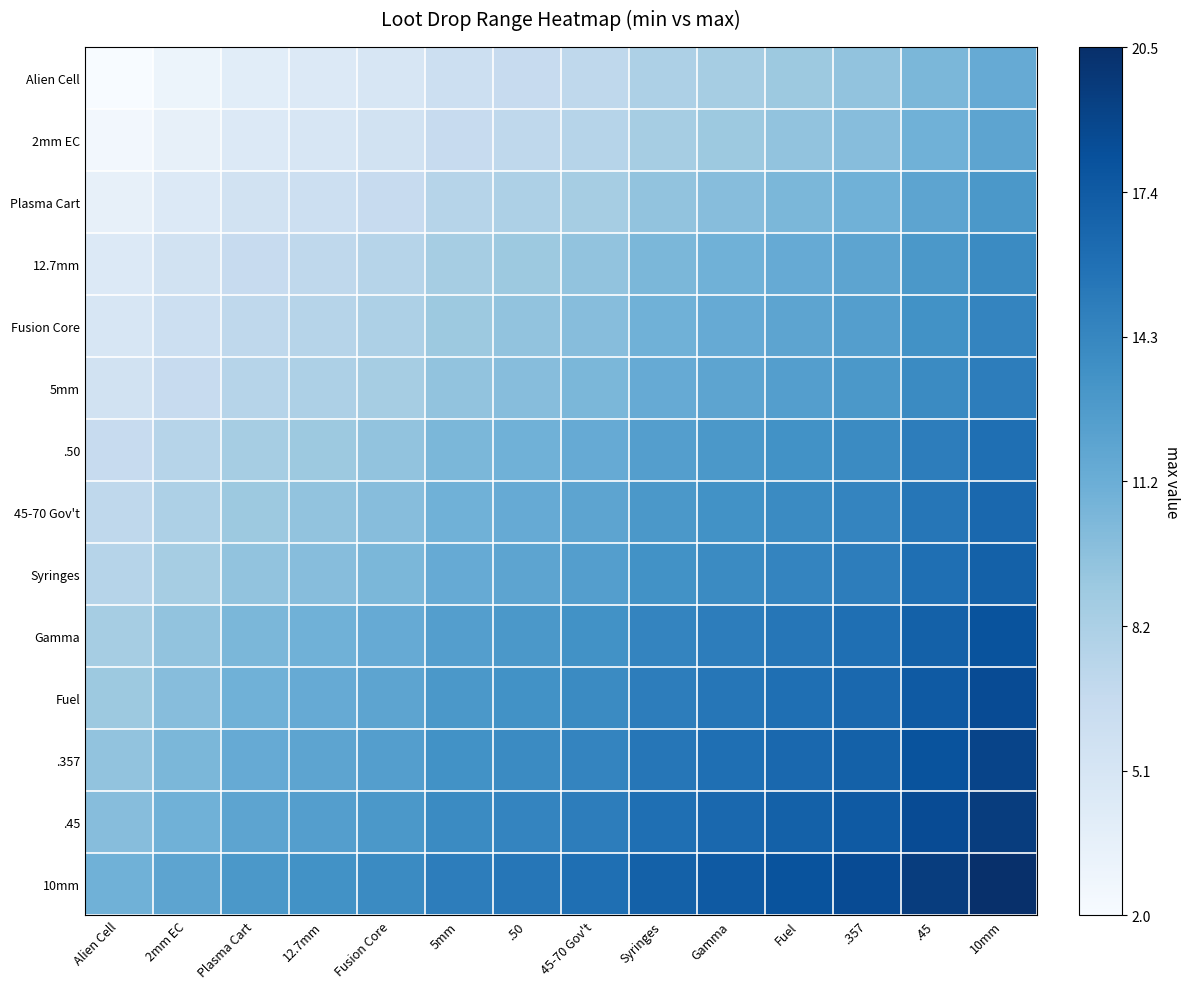

Reading left to right, extract all data points from this chart.

Alien Cell: Alien Cell=0.0	2mm EC=0.1	Plasma Cart=0.1	12.7mm=0.1	Fusion Core=0.2	5mm=0.2	.50=0.2	45-70 Gov't=0.3	Syringes=0.3	Gamma=0.4	Fuel=0.4	.357=0.4	.45=0.5	10mm=0.5
2mm EC: Alien Cell=0.0	2mm EC=0.1	Plasma Cart=0.1	12.7mm=0.2	Fusion Core=0.2	5mm=0.2	.50=0.3	45-70 Gov't=0.3	Syringes=0.4	Gamma=0.4	Fuel=0.4	.357=0.4	.45=0.5	10mm=0.5
Plasma Cart: Alien Cell=0.1	2mm EC=0.1	Plasma Cart=0.2	12.7mm=0.2	Fusion Core=0.2	5mm=0.3	.50=0.3	45-70 Gov't=0.4	Syringes=0.4	Gamma=0.4	Fuel=0.5	.357=0.5	.45=0.5	10mm=0.6
12.7mm: Alien Cell=0.1	2mm EC=0.2	Plasma Cart=0.2	12.7mm=0.3	Fusion Core=0.3	5mm=0.4	.50=0.4	45-70 Gov't=0.4	Syringes=0.5	Gamma=0.5	Fuel=0.5	.357=0.5	.45=0.6	10mm=0.6
Fusion Core: Alien Cell=0.2	2mm EC=0.2	Plasma Cart=0.3	12.7mm=0.3	Fusion Core=0.3	5mm=0.4	.50=0.4	45-70 Gov't=0.4	Syringes=0.5	Gamma=0.5	Fuel=0.5	.357=0.6	.45=0.6	10mm=0.7
5mm: Alien Cell=0.2	2mm EC=0.2	Plasma Cart=0.3	12.7mm=0.3	Fusion Core=0.4	5mm=0.4	.50=0.4	45-70 Gov't=0.5	Syringes=0.5	Gamma=0.5	Fuel=0.6	.357=0.6	.45=0.6	10mm=0.7
.50: Alien Cell=0.2	2mm EC=0.3	Plasma Cart=0.4	12.7mm=0.4	Fusion Core=0.4	5mm=0.5	.50=0.5	45-70 Gov't=0.5	Syringes=0.6	Gamma=0.6	Fuel=0.6	.357=0.6	.45=0.7	10mm=0.8
45-70 Gov't: Alien Cell=0.3	2mm EC=0.3	Plasma Cart=0.4	12.7mm=0.4	Fusion Core=0.4	5mm=0.5	.50=0.5	45-70 Gov't=0.5	Syringes=0.6	Gamma=0.6	Fuel=0.6	.357=0.7	.45=0.7	10mm=0.8
Syringes: Alien Cell=0.3	2mm EC=0.4	Plasma Cart=0.4	12.7mm=0.4	Fusion Core=0.5	5mm=0.5	.50=0.5	45-70 Gov't=0.6	Syringes=0.6	Gamma=0.6	Fuel=0.7	.357=0.7	.45=0.8	10mm=0.8
Gamma: Alien Cell=0.4	2mm EC=0.4	Plasma Cart=0.5	12.7mm=0.5	Fusion Core=0.5	5mm=0.6	.50=0.6	45-70 Gov't=0.6	Syringes=0.7	Gamma=0.7	Fuel=0.7	.357=0.8	.45=0.8	10mm=0.9
Fuel: Alien Cell=0.4	2mm EC=0.4	Plasma Cart=0.5	12.7mm=0.5	Fusion Core=0.5	5mm=0.6	.50=0.6	45-70 Gov't=0.6	Syringes=0.7	Gamma=0.7	Fuel=0.8	.357=0.8	.45=0.8	10mm=0.9
.357: Alien Cell=0.4	2mm EC=0.5	Plasma Cart=0.5	12.7mm=0.5	Fusion Core=0.6	5mm=0.6	.50=0.6	45-70 Gov't=0.7	Syringes=0.7	Gamma=0.8	Fuel=0.8	.357=0.8	.45=0.9	10mm=0.9
.45: Alien Cell=0.4	2mm EC=0.5	Plasma Cart=0.5	12.7mm=0.6	Fusion Core=0.6	5mm=0.6	.50=0.7	45-70 Gov't=0.7	Syringes=0.8	Gamma=0.8	Fuel=0.8	.357=0.8	.45=0.9	10mm=0.9
10mm: Alien Cell=0.5	2mm EC=0.5	Plasma Cart=0.6	12.7mm=0.6	Fusion Core=0.6	5mm=0.7	.50=0.7	45-70 Gov't=0.8	Syringes=0.8	Gamma=0.8	Fuel=0.9	.357=0.9	.45=0.9	10mm=1.0